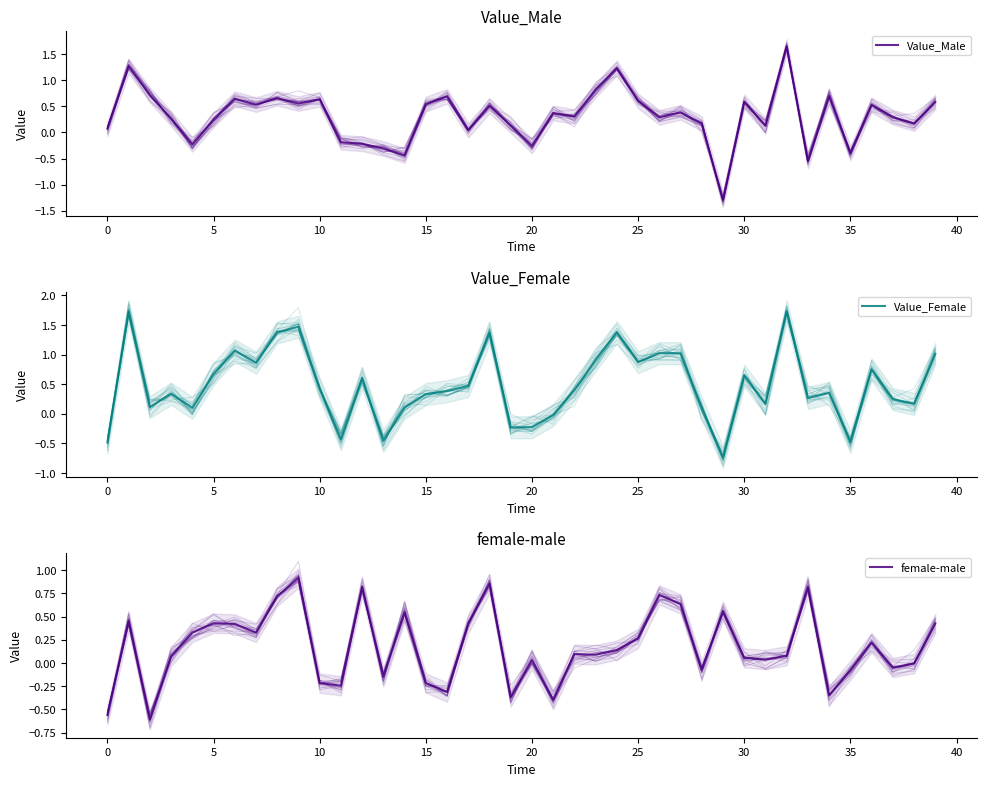

Reading left to right, list all the values displayed in this chart.

Value_Male: 0.1	1.3	0.7	0.3	-0.2	0.2	0.6	0.5	0.7	0.6	0.6	-0.2	-0.2	-0.3	-0.4	0.5	0.7	0.0	0.5	0.1	-0.3	0.4	0.3	0.8	1.2	0.6	0.3	0.4	0.2	-1.3	0.6	0.1	1.7	-0.6	0.7	-0.4	0.5	0.3	0.2	0.6
Value_Female: -0.5	1.7	0.1	0.3	0.1	0.7	1.1	0.9	1.4	1.5	0.4	-0.4	0.6	-0.5	0.1	0.3	0.4	0.5	1.4	-0.2	-0.2	-0.0	0.4	0.9	1.4	0.9	1.0	1.0	0.1	-0.7	0.6	0.2	1.7	0.3	0.4	-0.5	0.7	0.2	0.2	1.0
female-male: -0.6	0.5	-0.6	0.1	0.3	0.4	0.4	0.3	0.7	0.9	-0.2	-0.2	0.8	-0.1	0.5	-0.2	-0.3	0.4	0.9	-0.4	0.0	-0.4	0.1	0.1	0.1	0.3	0.7	0.6	-0.1	0.6	0.1	0.0	0.1	0.8	-0.3	-0.1	0.2	-0.0	-0.0	0.4